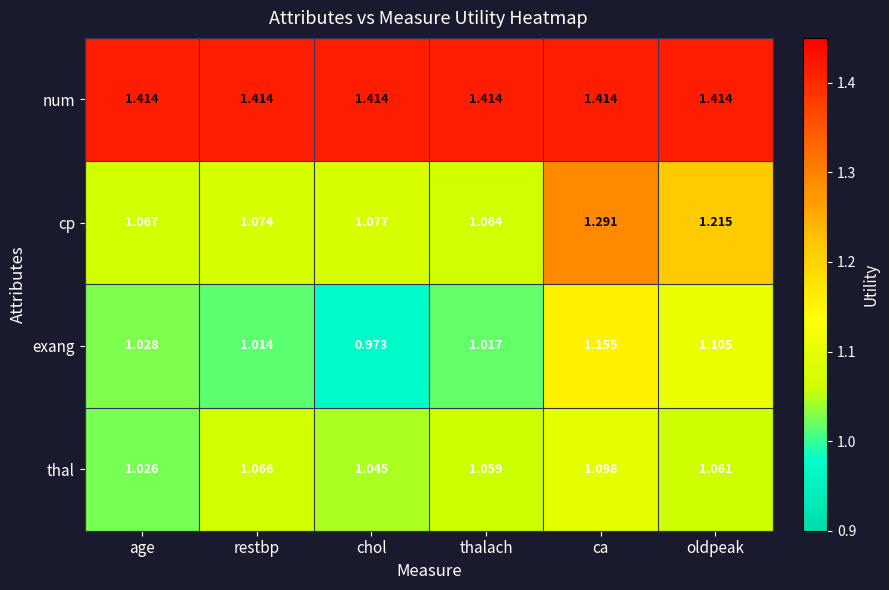

At which label does cp reach its minimum?

thalach